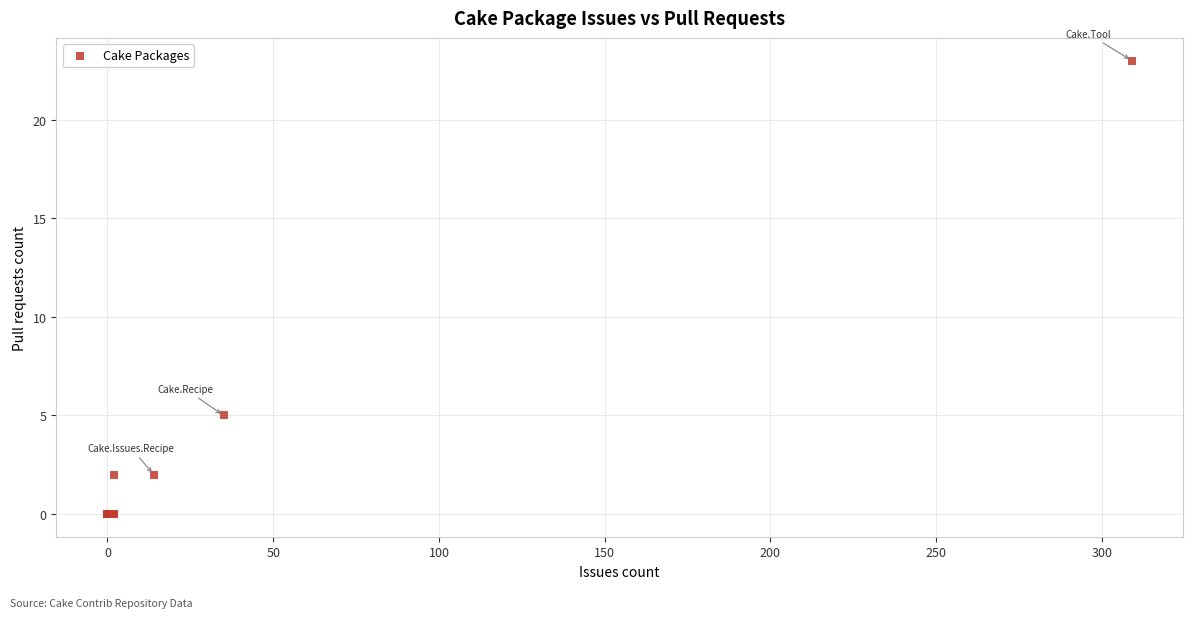

What Y value in the scatter plot is closest to 11?

5